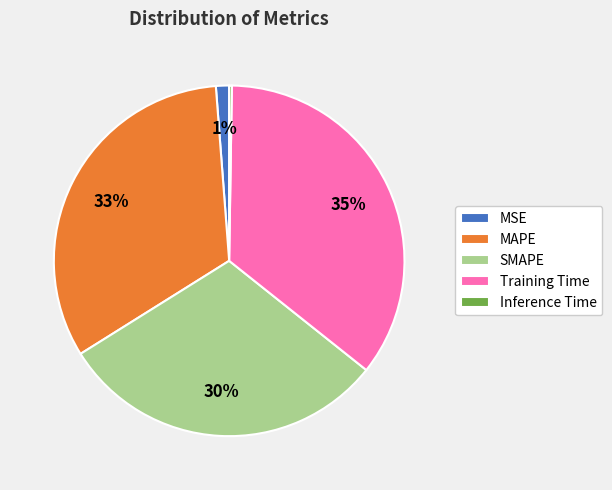

Does any single category account for the majority?

No